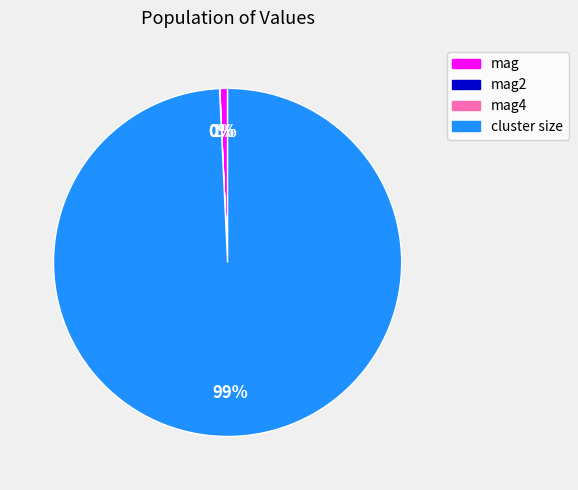

To the nearest percent, what is the average slice percentage?

25%